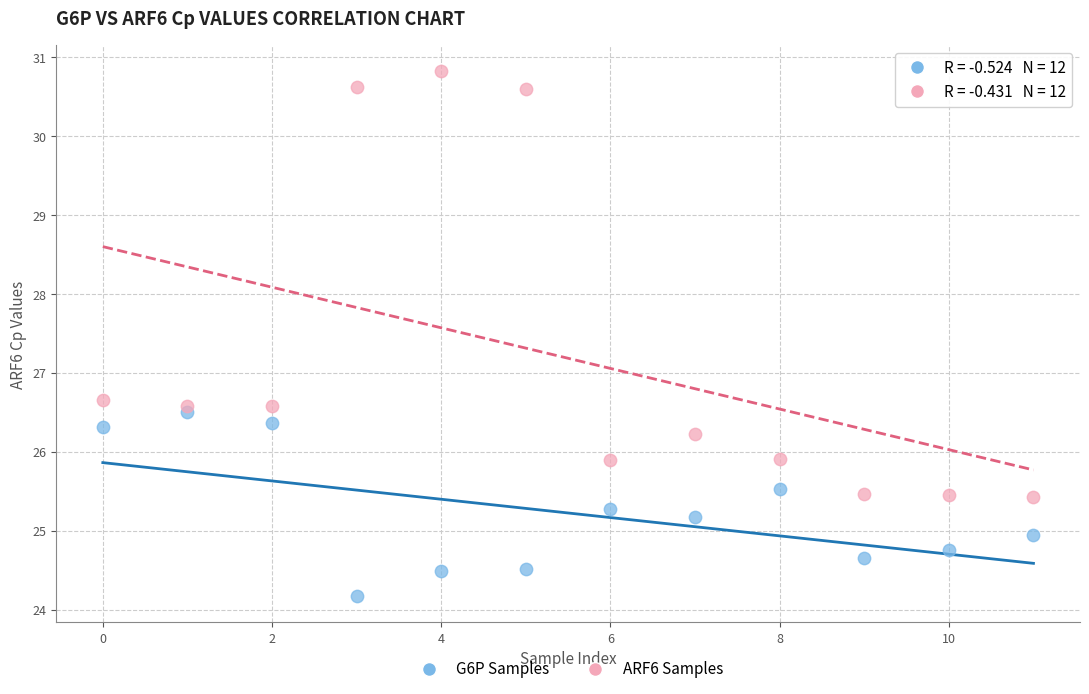

In the ARF6 Samples series, what Y value is closest to 28?

26.7